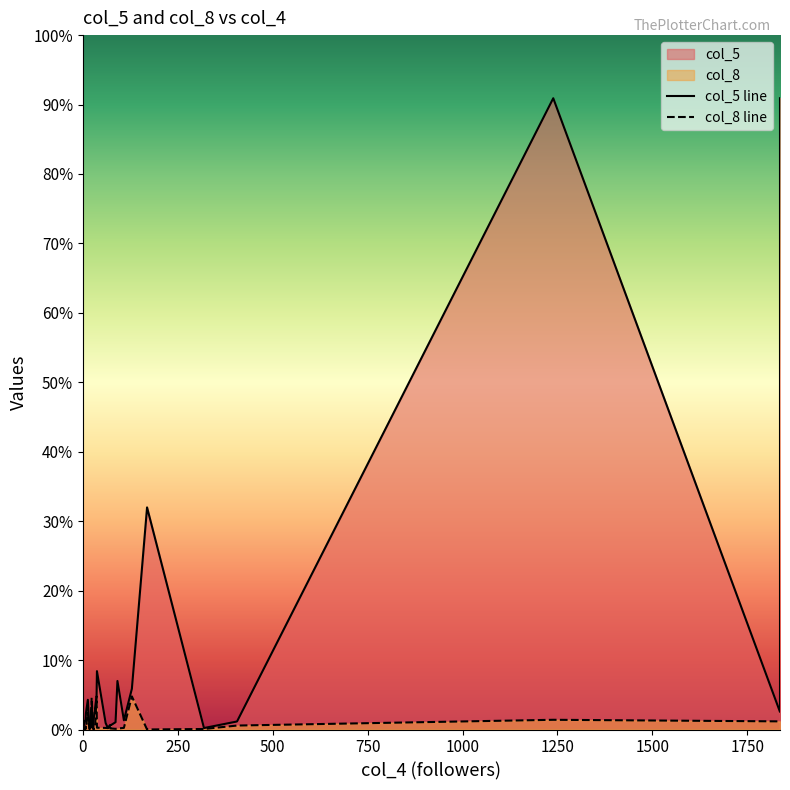

How many data points does each series have?

30